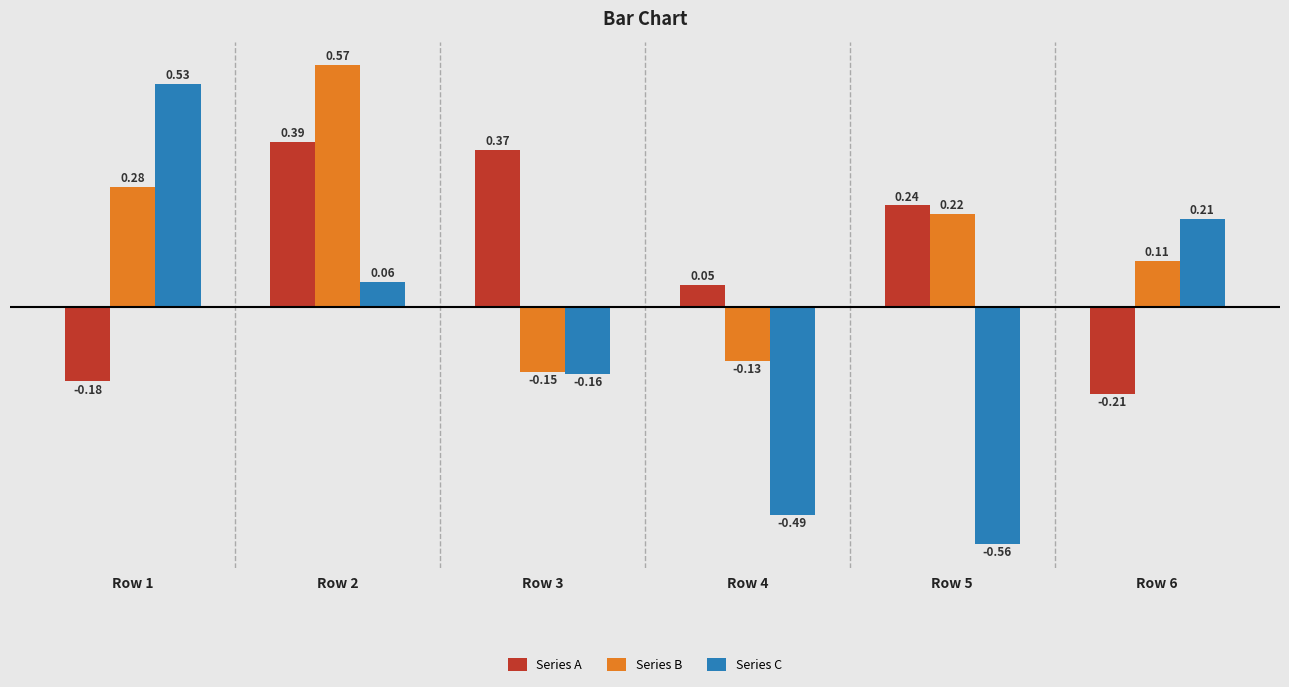

Are the bars grouped side by side (vs. stacked)?

Yes